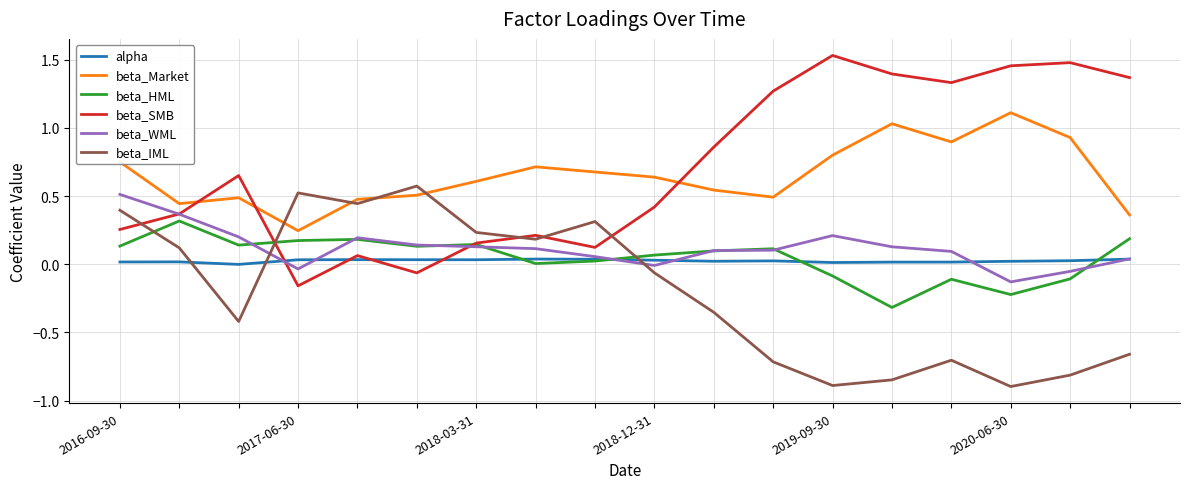

True or false: beta_WML and beta_Market intersect in this chart.

False